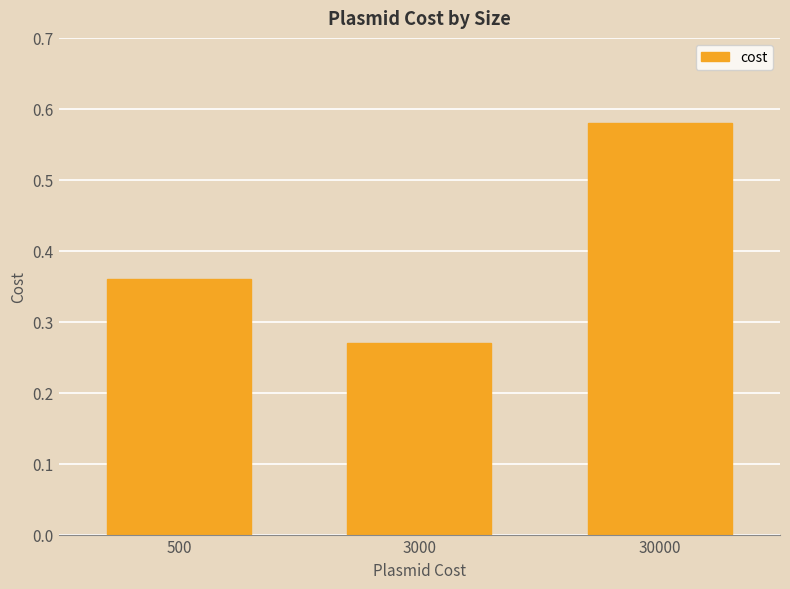

List the labels in order of value, largest first.

30000, 500, 3000